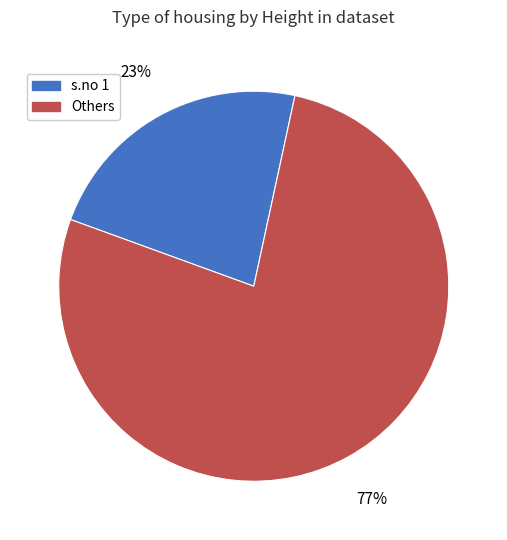

Is there a majority slice in this chart?

Yes